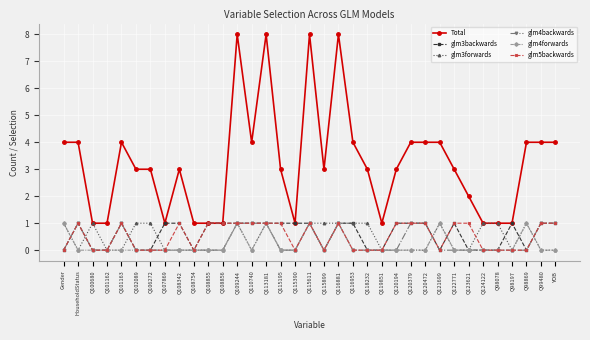

Is it true that glm5backwards equals 0 at Q118232?

True